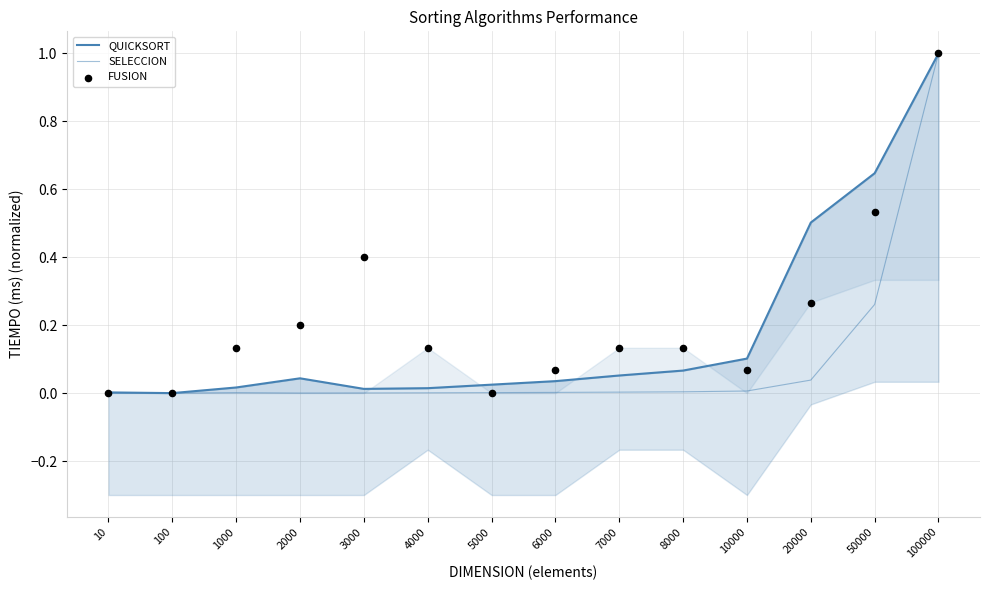

Which series reaches the maximum Y coordinate?

QUICKSORT